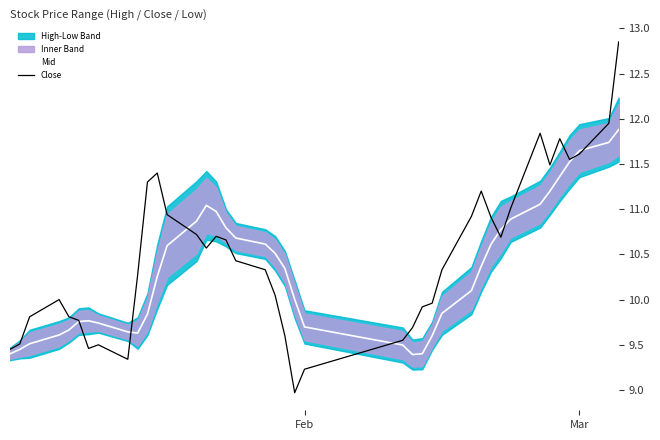

What is the difference between the second highest and second lowest values in the Close series?

2.7